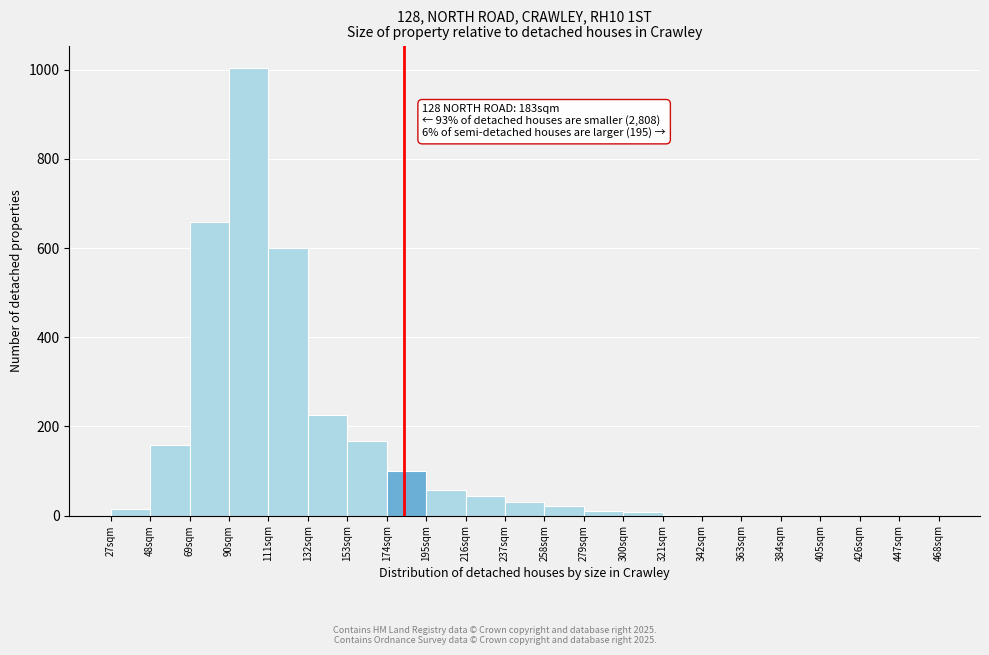

Over which range of the x-axis is the bar tallest?

90 to 111